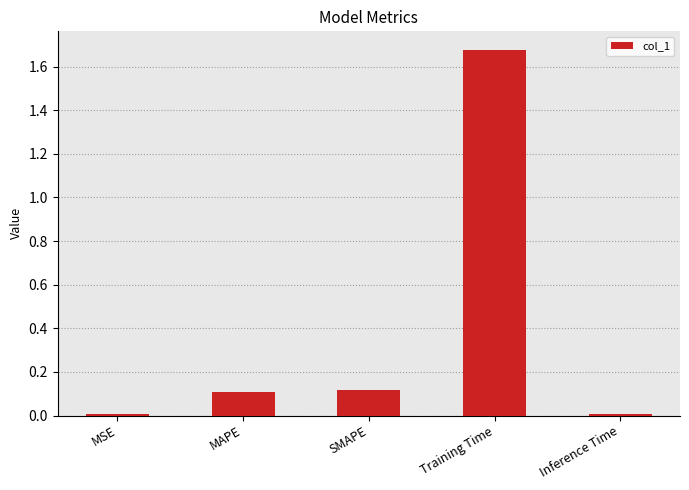

What position from the left is SMAPE?

3